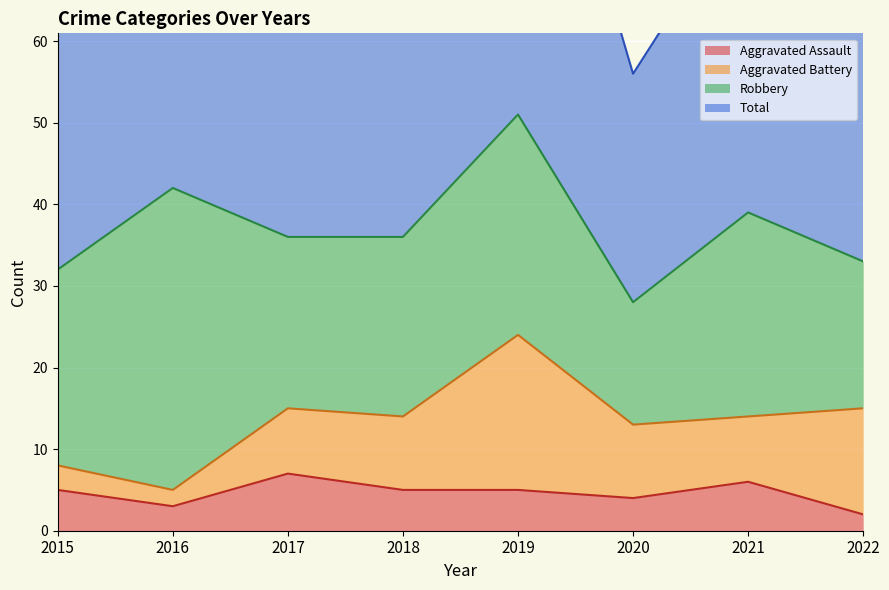

Between 2015 and 2017, which series saw the biggest shift?

Total